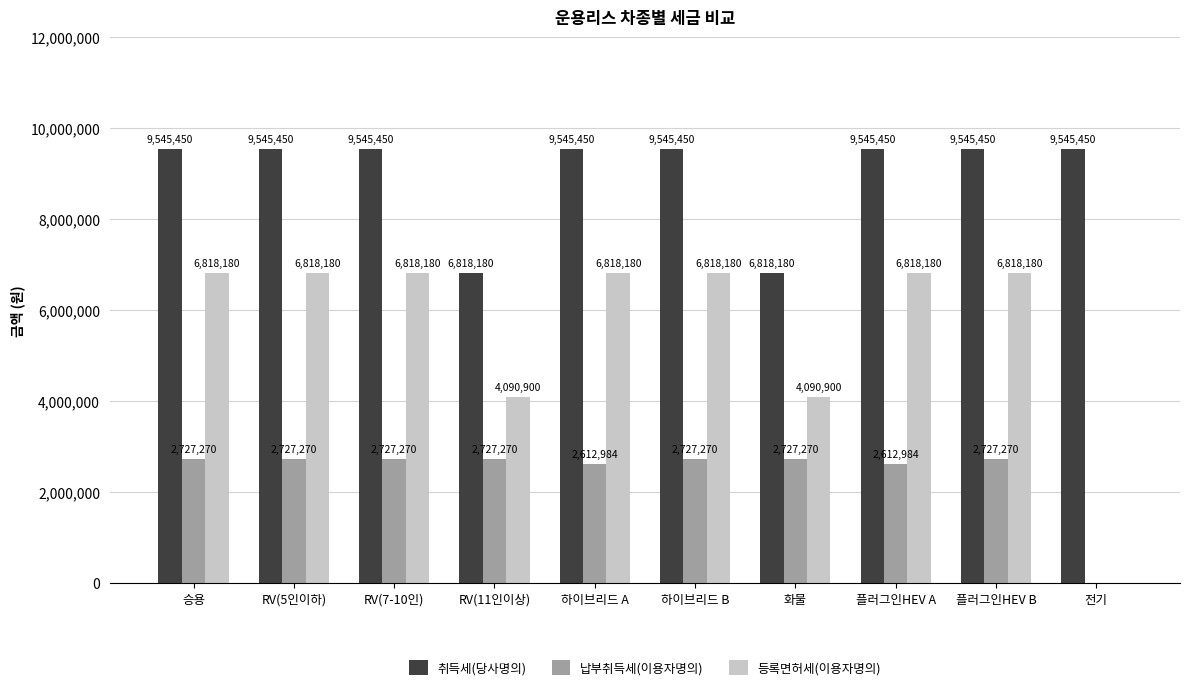

Reading right to left, extract all data points from this chart.

취득세(당사명의): 전기=9545450	플러그인HEV B=9545450	플러그인HEV A=9545450	화물=6818180	하이브리드 B=9545450	하이브리드 A=9545450	RV(11인이상)=6818180	RV(7-10인)=9545450	RV(5인이하)=9545450	승용=9545450
납부취득세(이용자명의): 전기=0	플러그인HEV B=2727270	플러그인HEV A=2612984	화물=2727270	하이브리드 B=2727270	하이브리드 A=2612984	RV(11인이상)=2727270	RV(7-10인)=2727270	RV(5인이하)=2727270	승용=2727270
등록면허세(이용자명의): 전기=0	플러그인HEV B=6818180	플러그인HEV A=6818180	화물=4090900	하이브리드 B=6818180	하이브리드 A=6818180	RV(11인이상)=4090900	RV(7-10인)=6818180	RV(5인이하)=6818180	승용=6818180